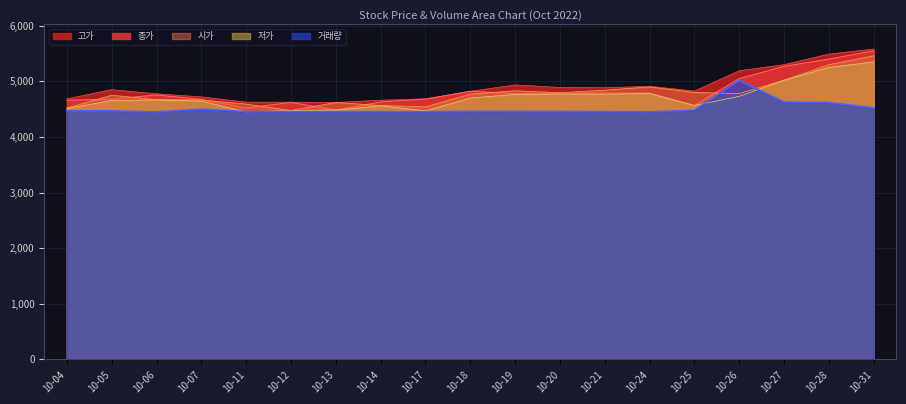

True or false: 고가 has a value of 4885.0 at 10-21.

True